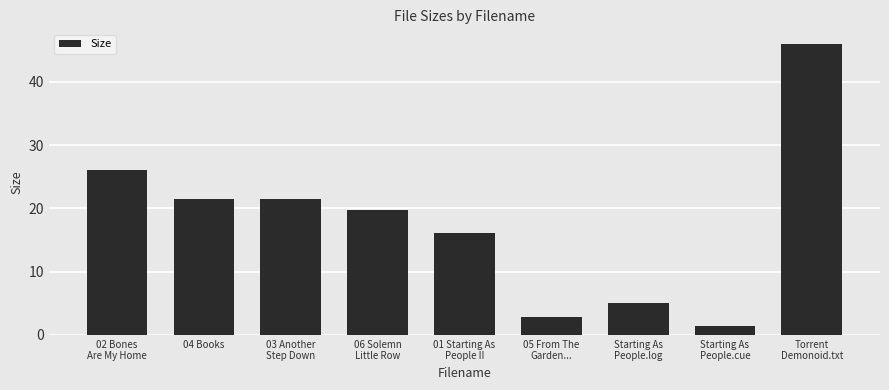

Which category has the lowest value across all series?

Starting As
People.cue